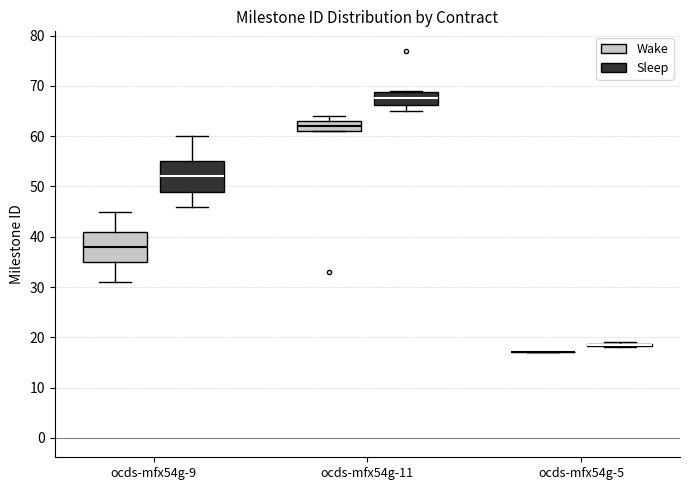

Where is the upper edge of the box for ocds-mfx54g-9 (Wake) on the y-axis? The values are not printed on the chart, so give them approximately, as read against the axis.

41